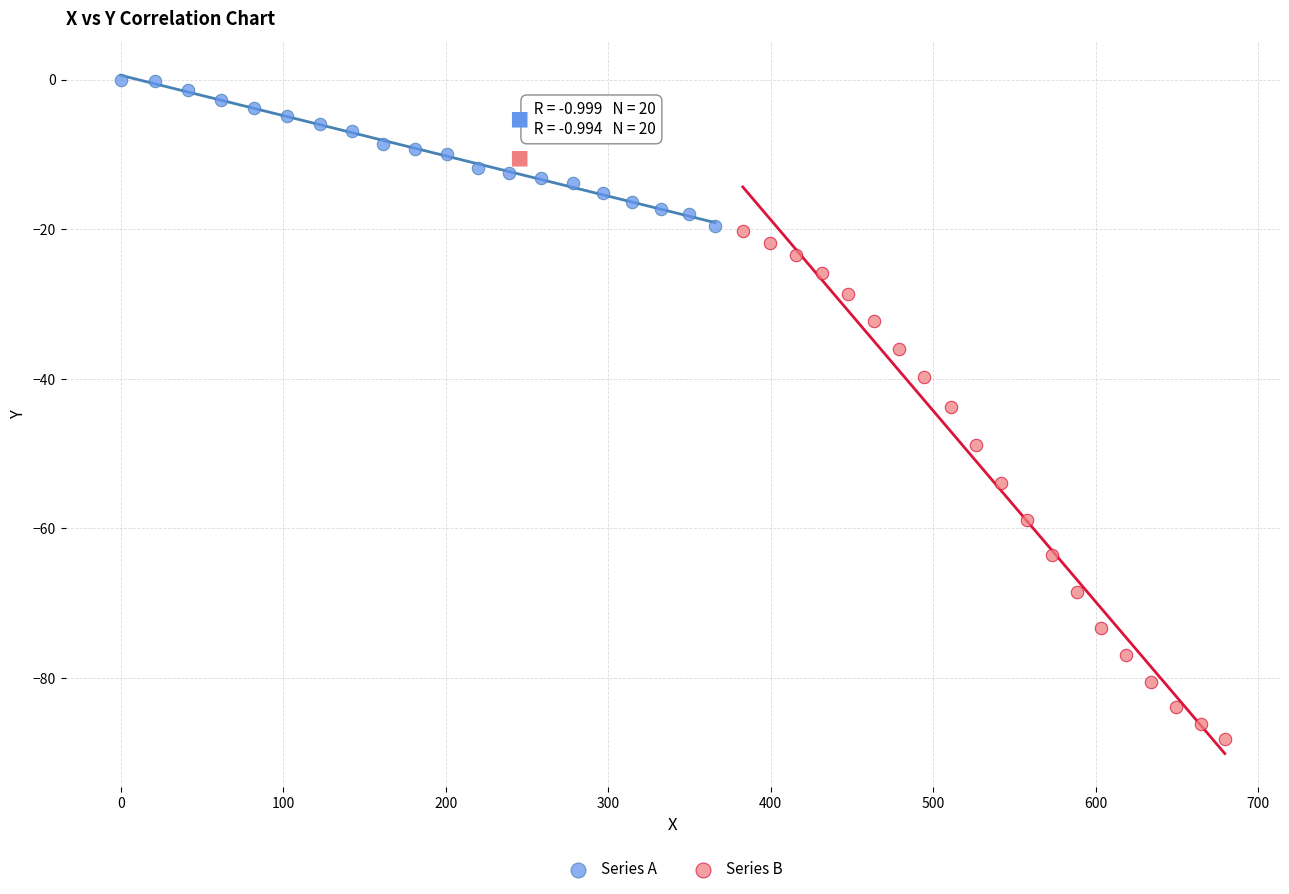

What are all the series names shown in the legend?

Series A, Series B